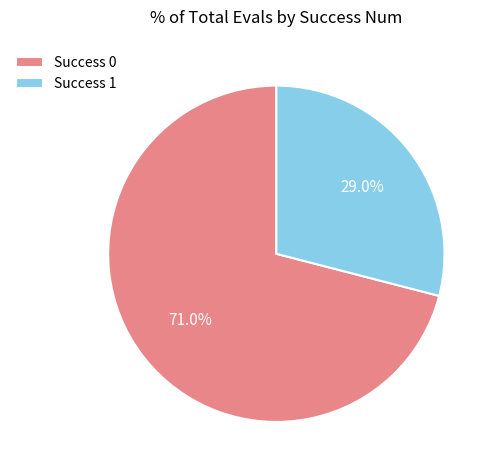

What is the majority slice?

Success 0